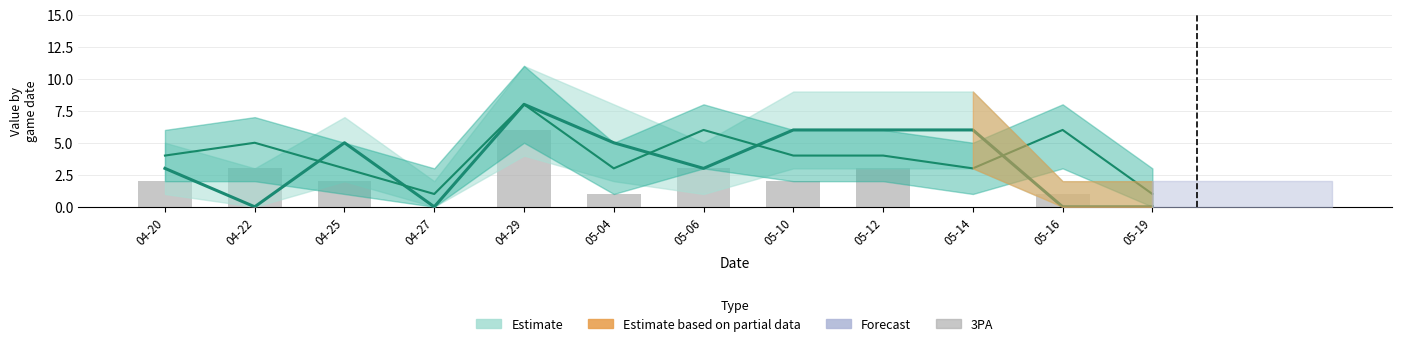

How many values are between 1 and 3?

8